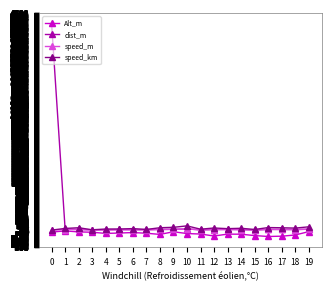

What is the sum of all Alt_m values?

-1486.0